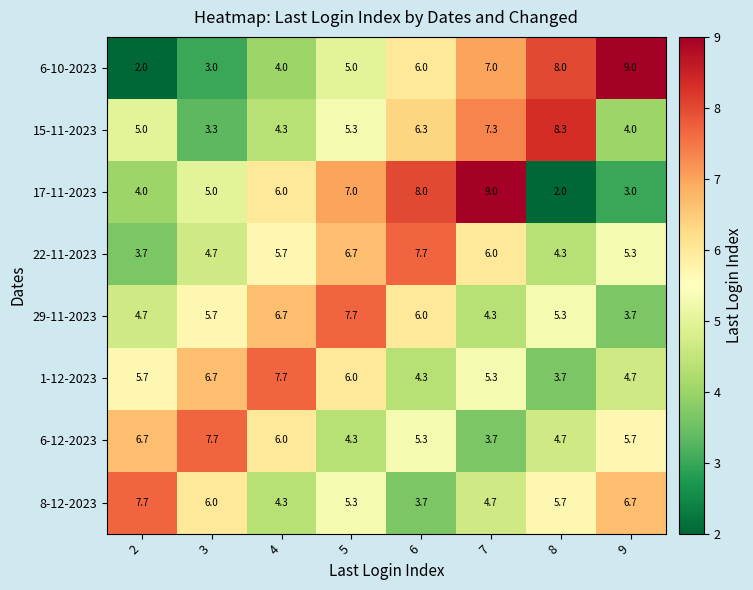

The 6-12-2023 series shows 3.7 at 3. True or false?

False